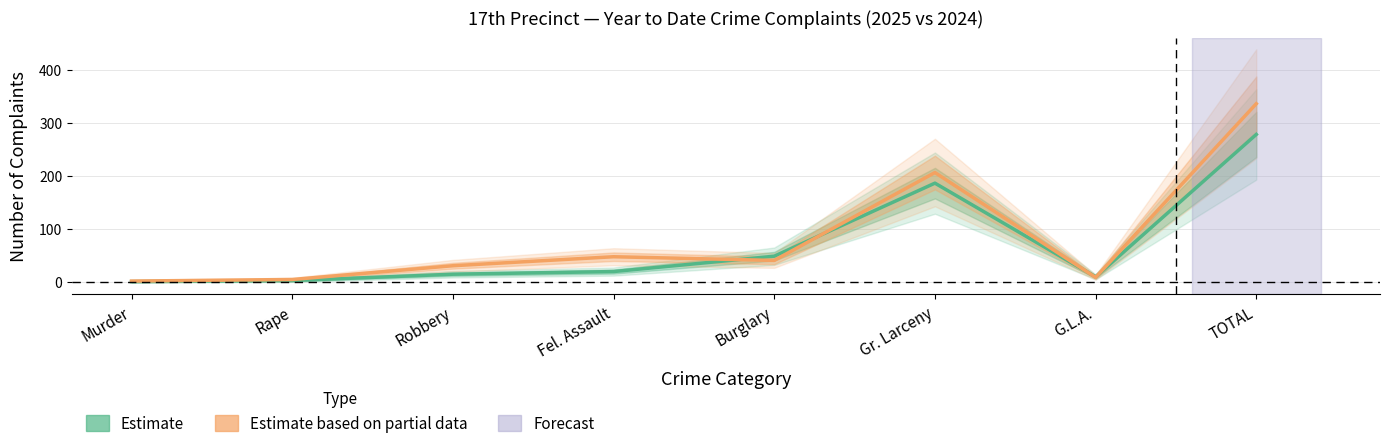

Which series has the widest spread of values?

YTD 2024 (Estimate based on partial data)